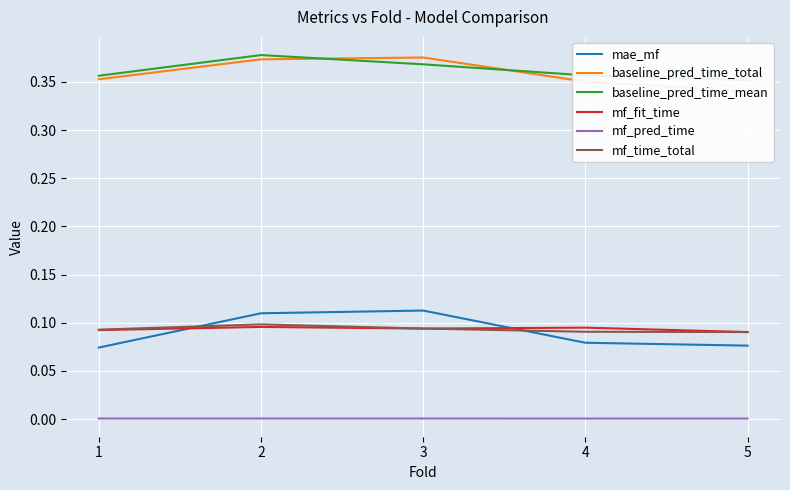

List the series in order of their peak value, highest first.

baseline_pred_time_mean, baseline_pred_time_total, mae_mf, mf_time_total, mf_fit_time, mf_pred_time